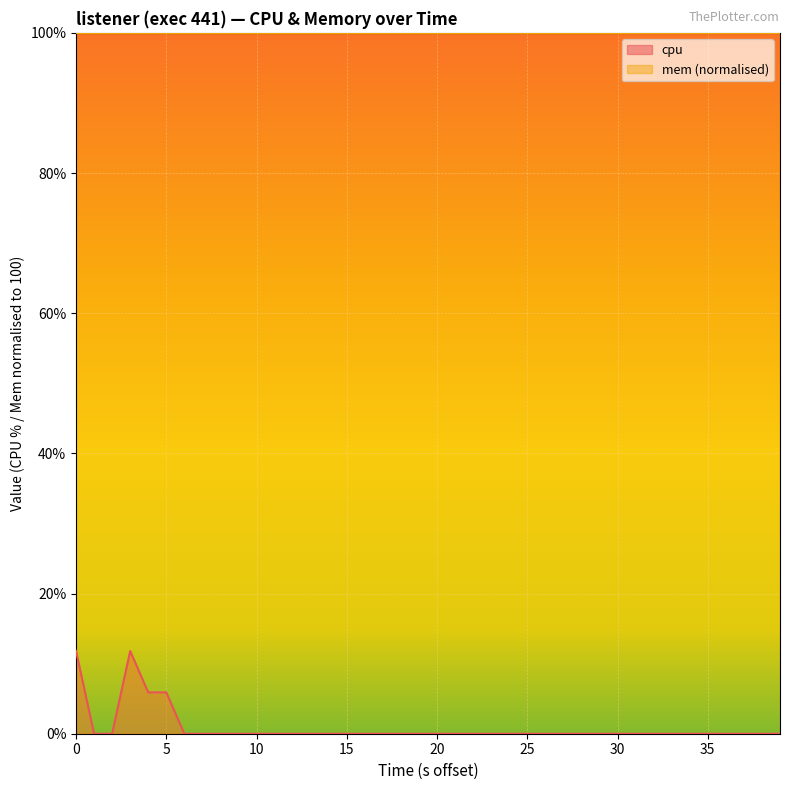

What is the difference between the highest and lowest values at 35?

100.0